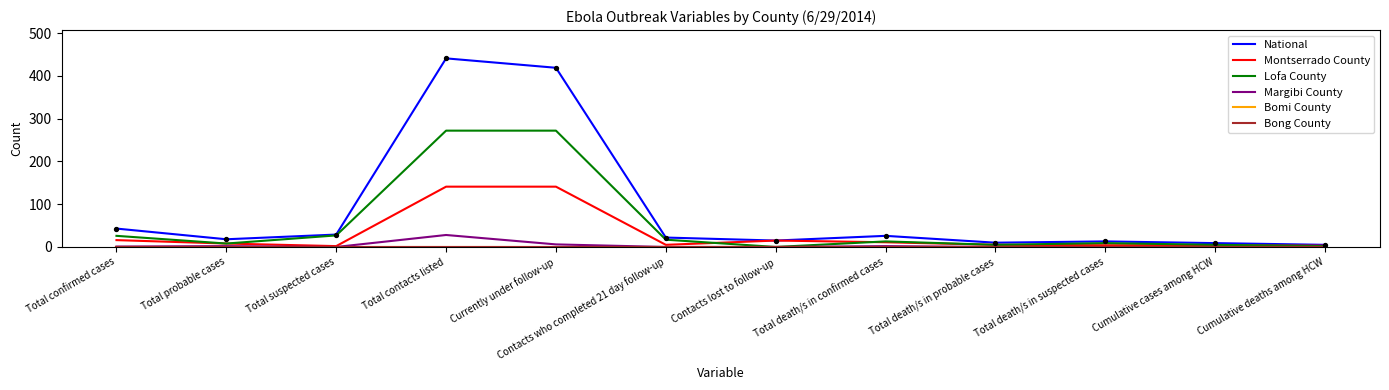

Is this an area chart (filled region under the line)?

No